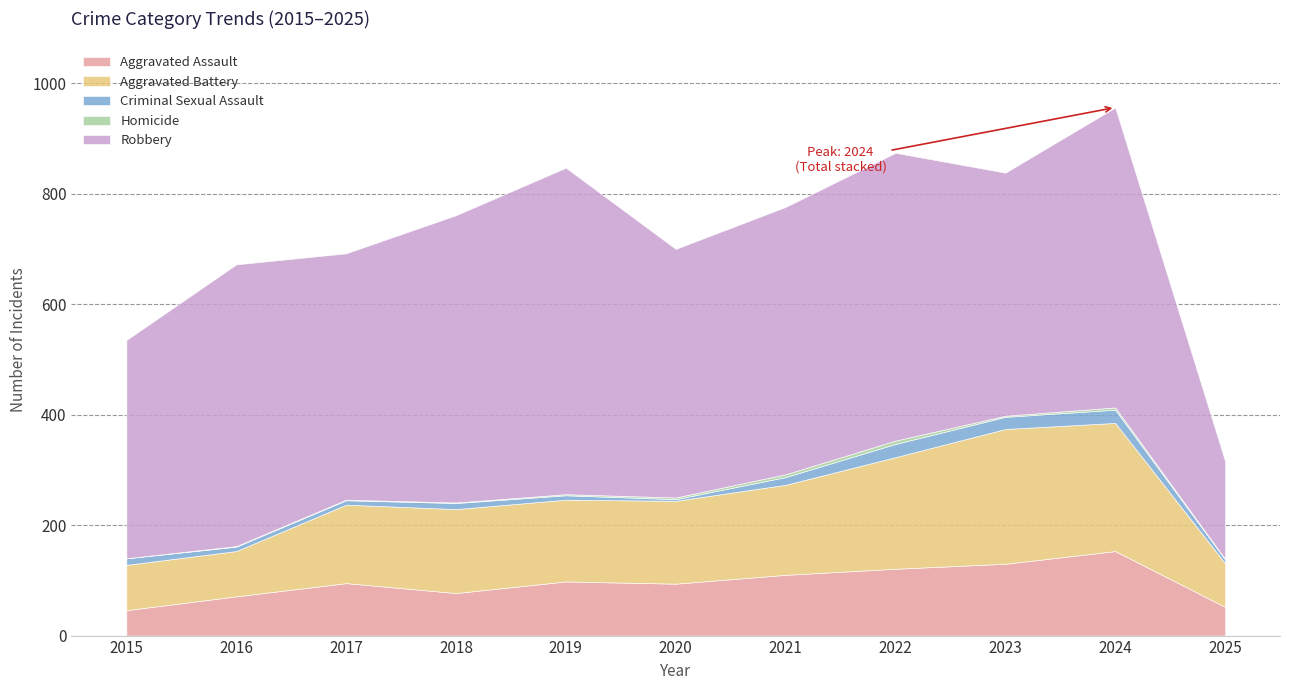

At 2021, list the series in order from largest to smallest.

Robbery, Aggravated Battery, Aggravated Assault, Criminal Sexual Assault, Homicide